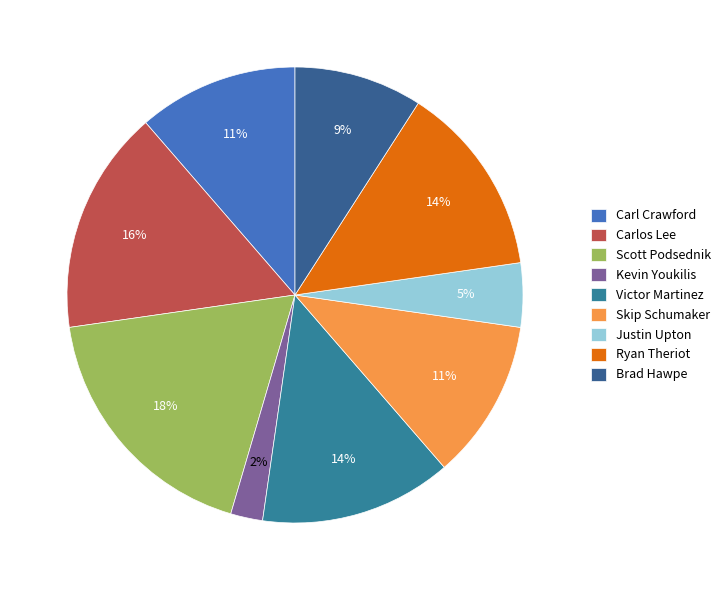

Combined, do Victor Martinez and Ryan Theriot account for over 50%?

No